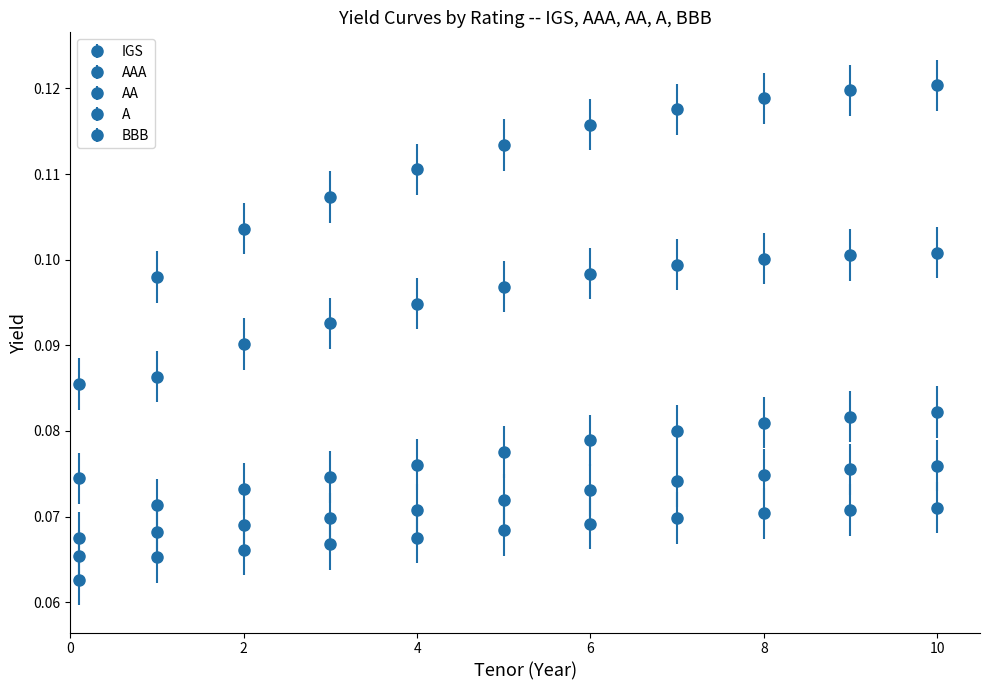

Count the number of data series in this chart.

5